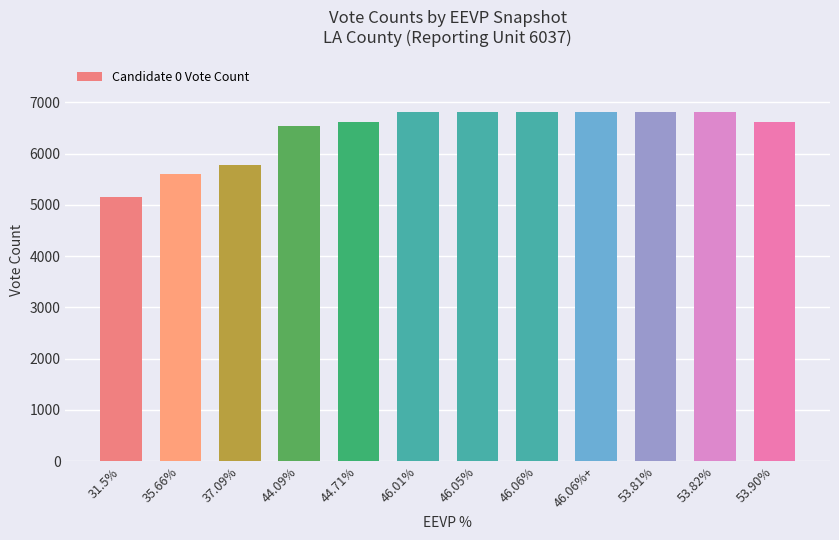

How many bars are there in total?

12